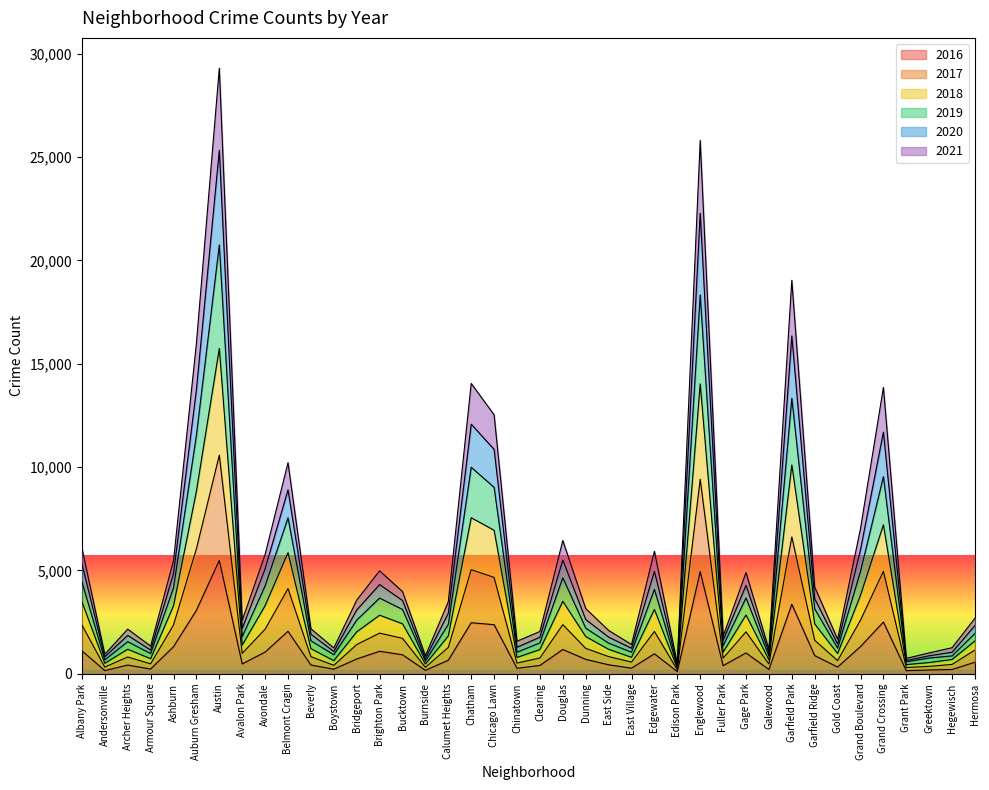

How many interior local valleys does the 2016 series have?

12